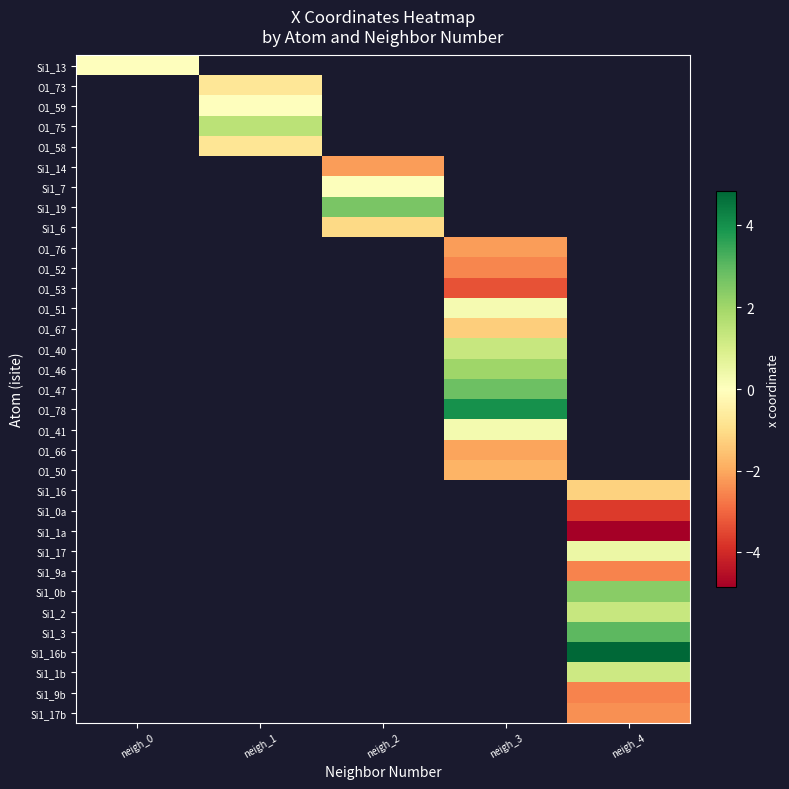

Which series has the largest range (max minus min)?

row_0